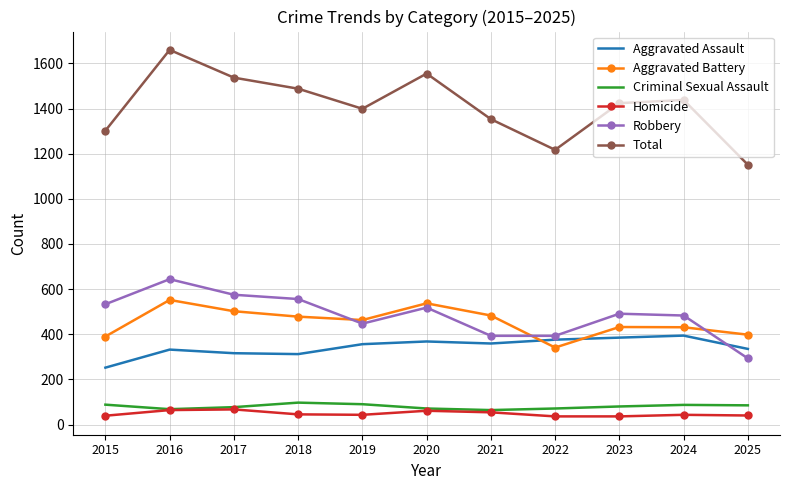

What is the difference between the highest and lowest values at 2017?

1470